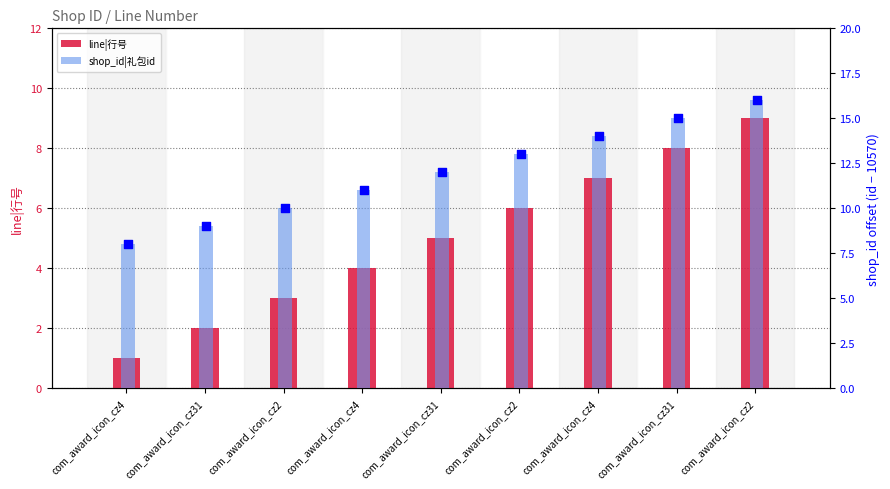

Which series reaches the minimum Y coordinate?

line|行号